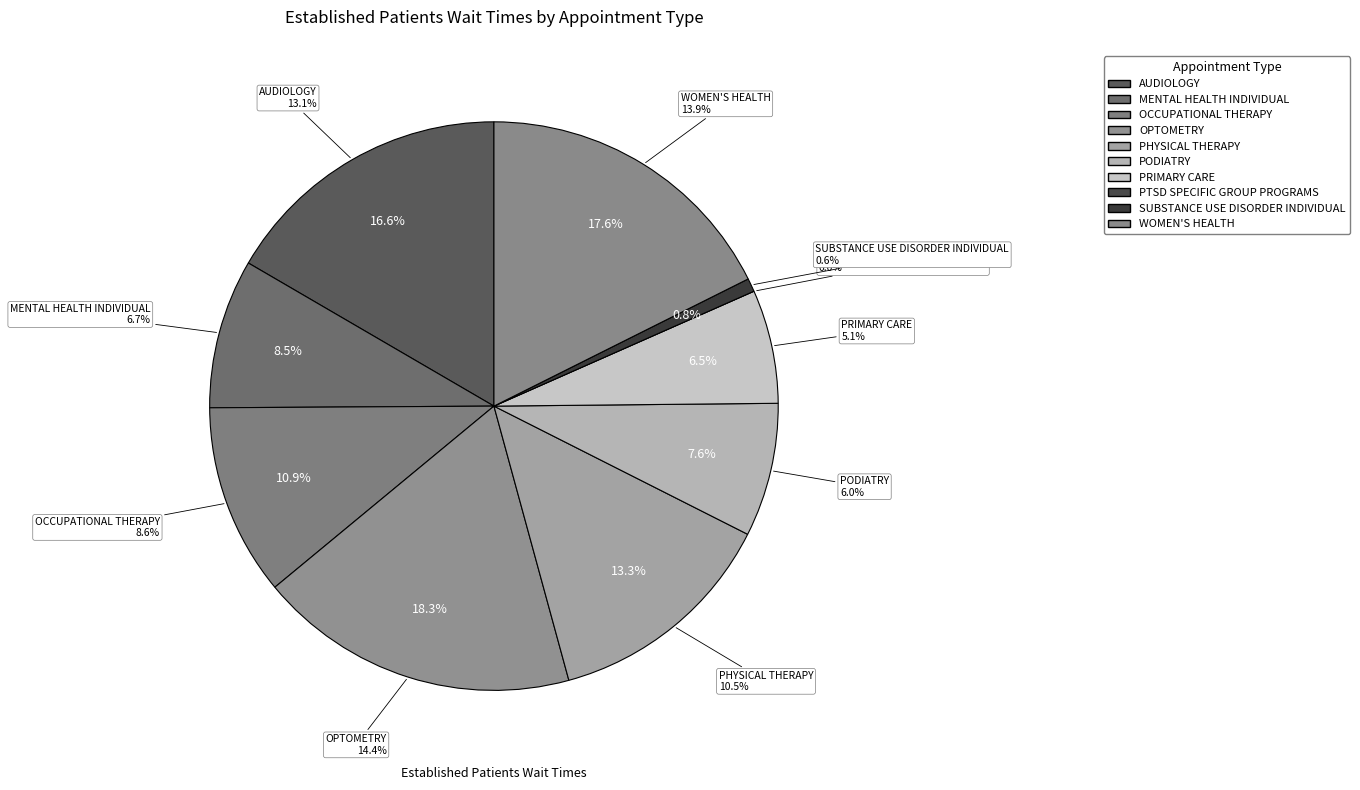

What is the change in value from AUDIOLOGY to PODIATRY?

-7.1